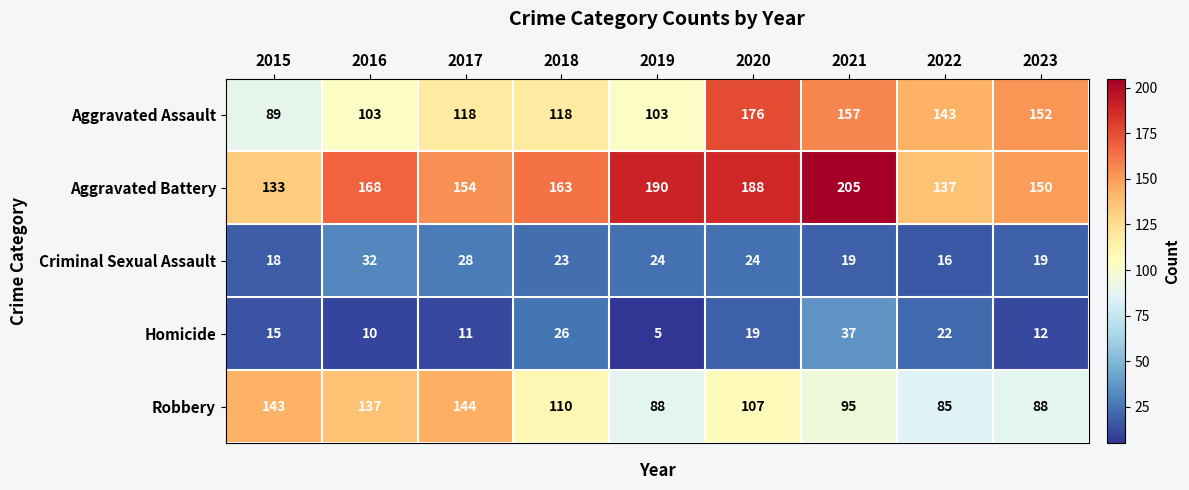

At which category is the sum across all series the highest?

2020